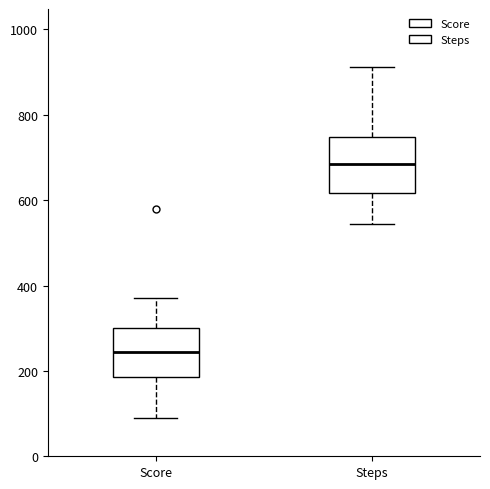

Which box's median line is the highest?

Steps